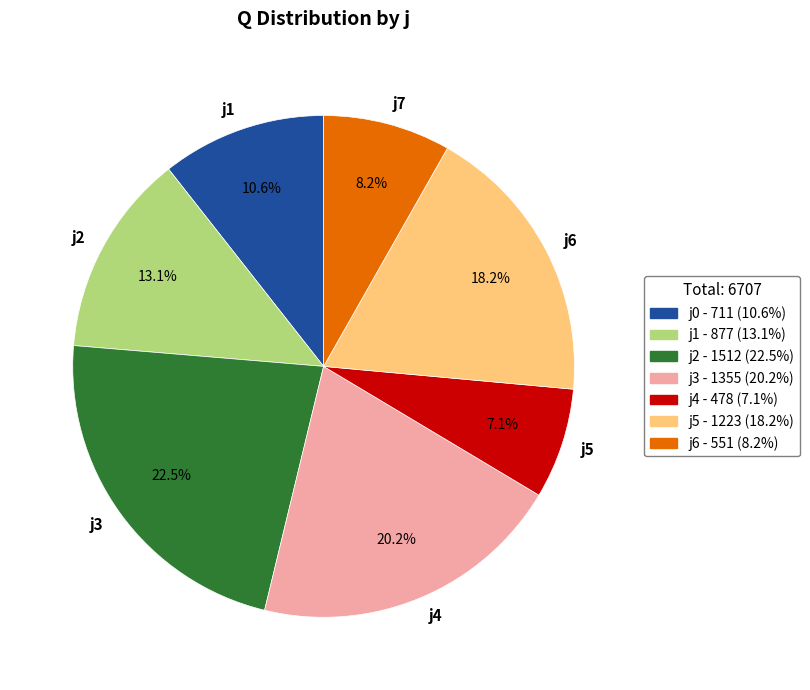

Approximately how many times larger is the value at j3 compared to j6?

1.2